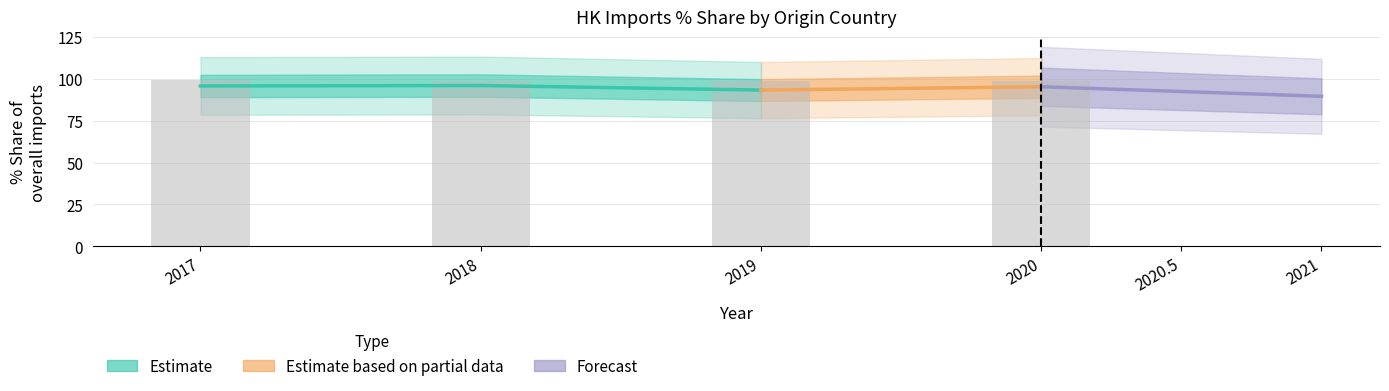

What is the sum of all 201712_% Share values?

99.1